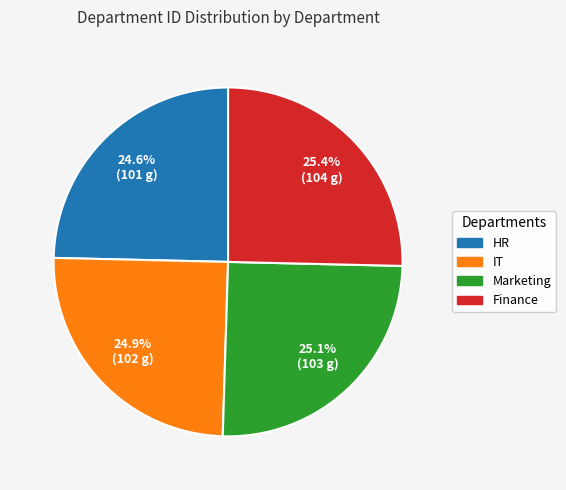

The Finance slice represents 25% of the pie. True or false?

True